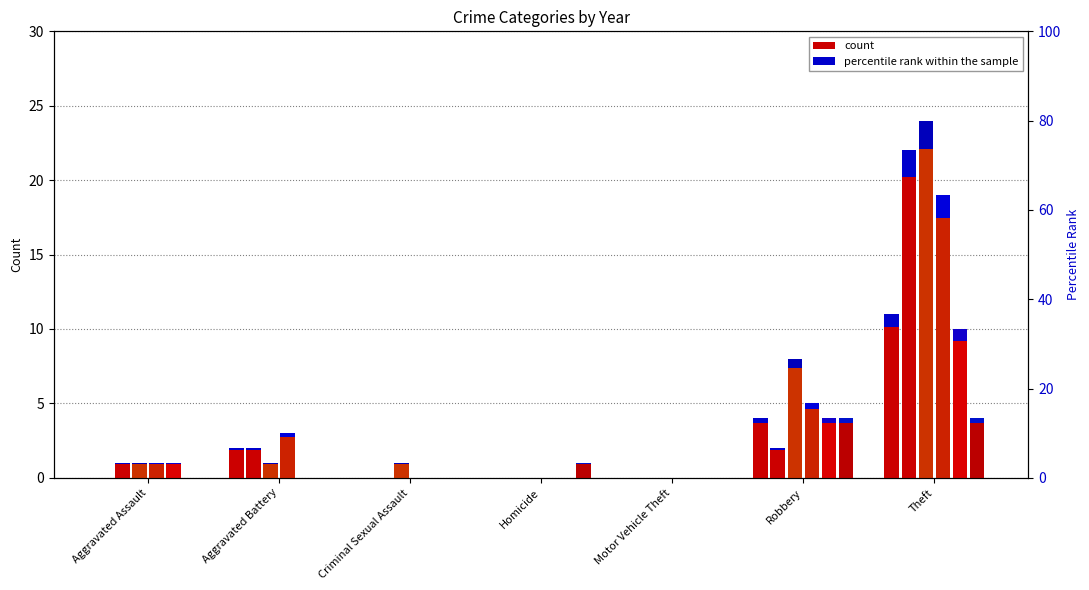

Does the chart contain any negative values?

No